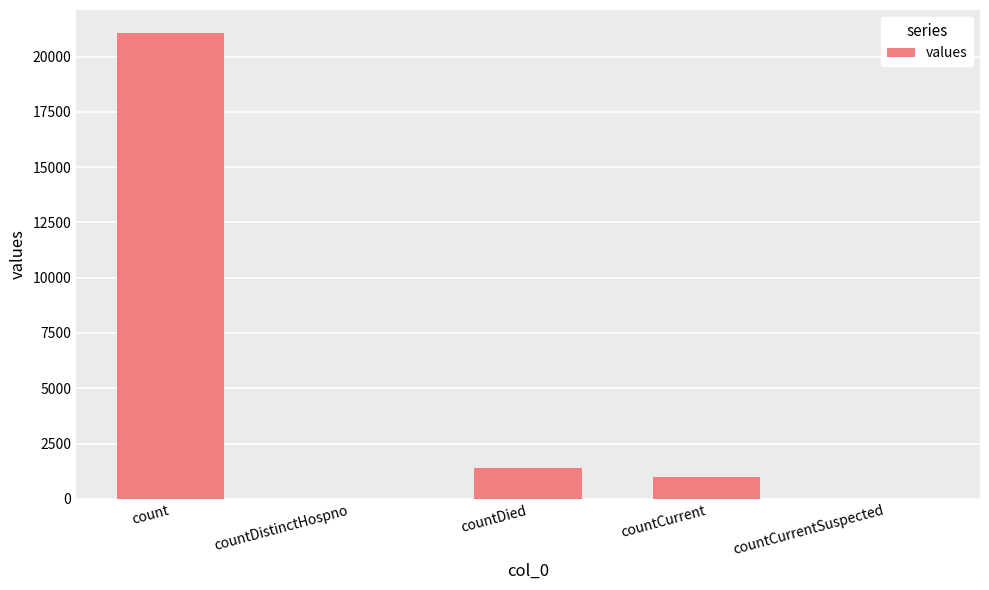

What is the approximate value at countDied, to the nearest 100?

1400